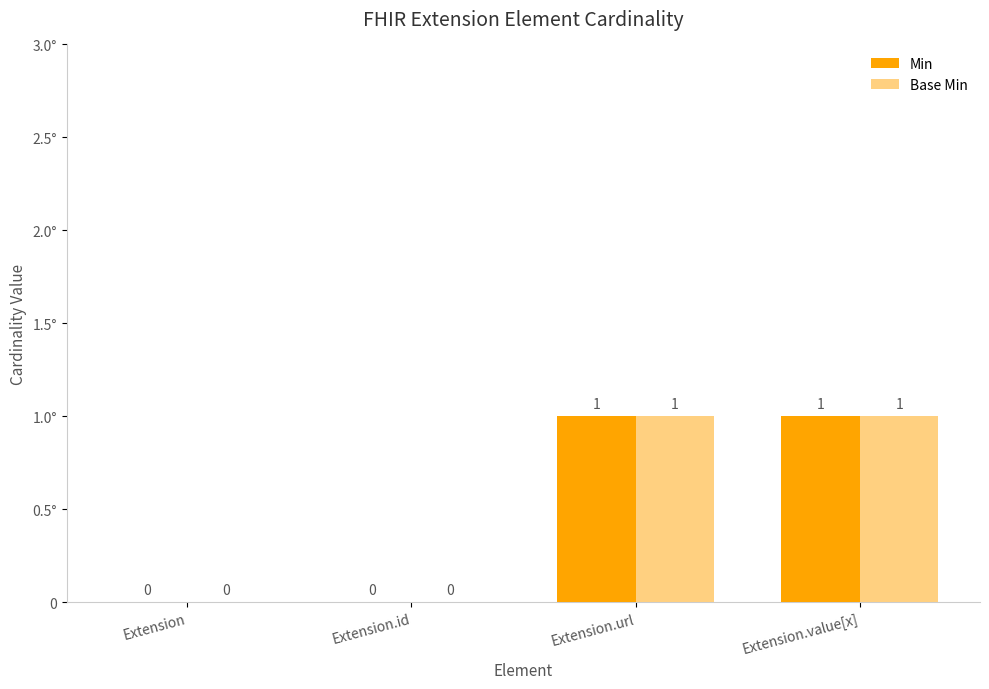

What are all the series names shown in the legend?

Min, Base Min